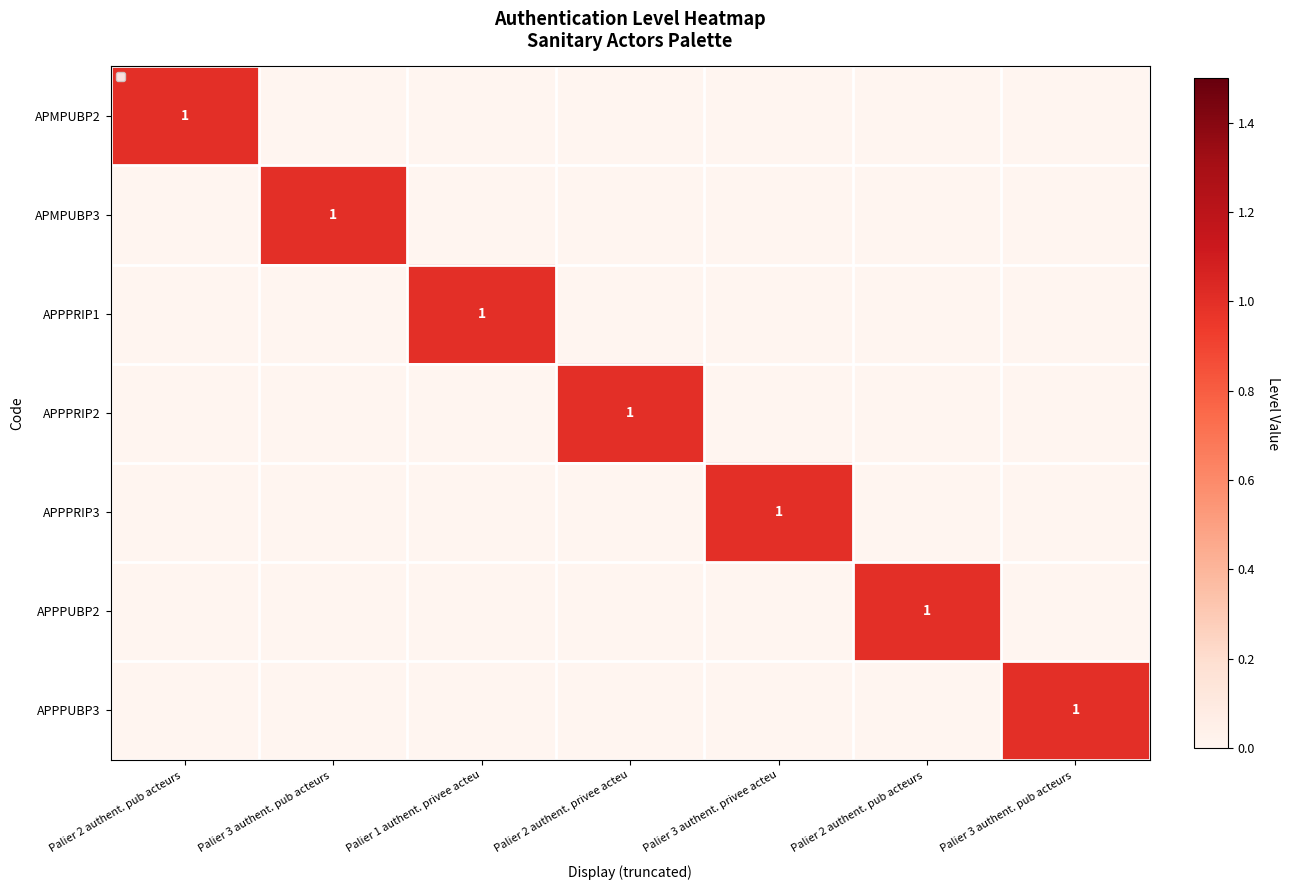

True or false: APPPUBP3 has a value of 0 at Palier 3 authent. pub acteurs.

True